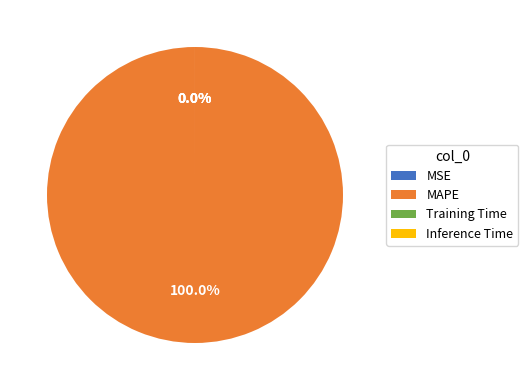

How many segments does this pie chart have?

4